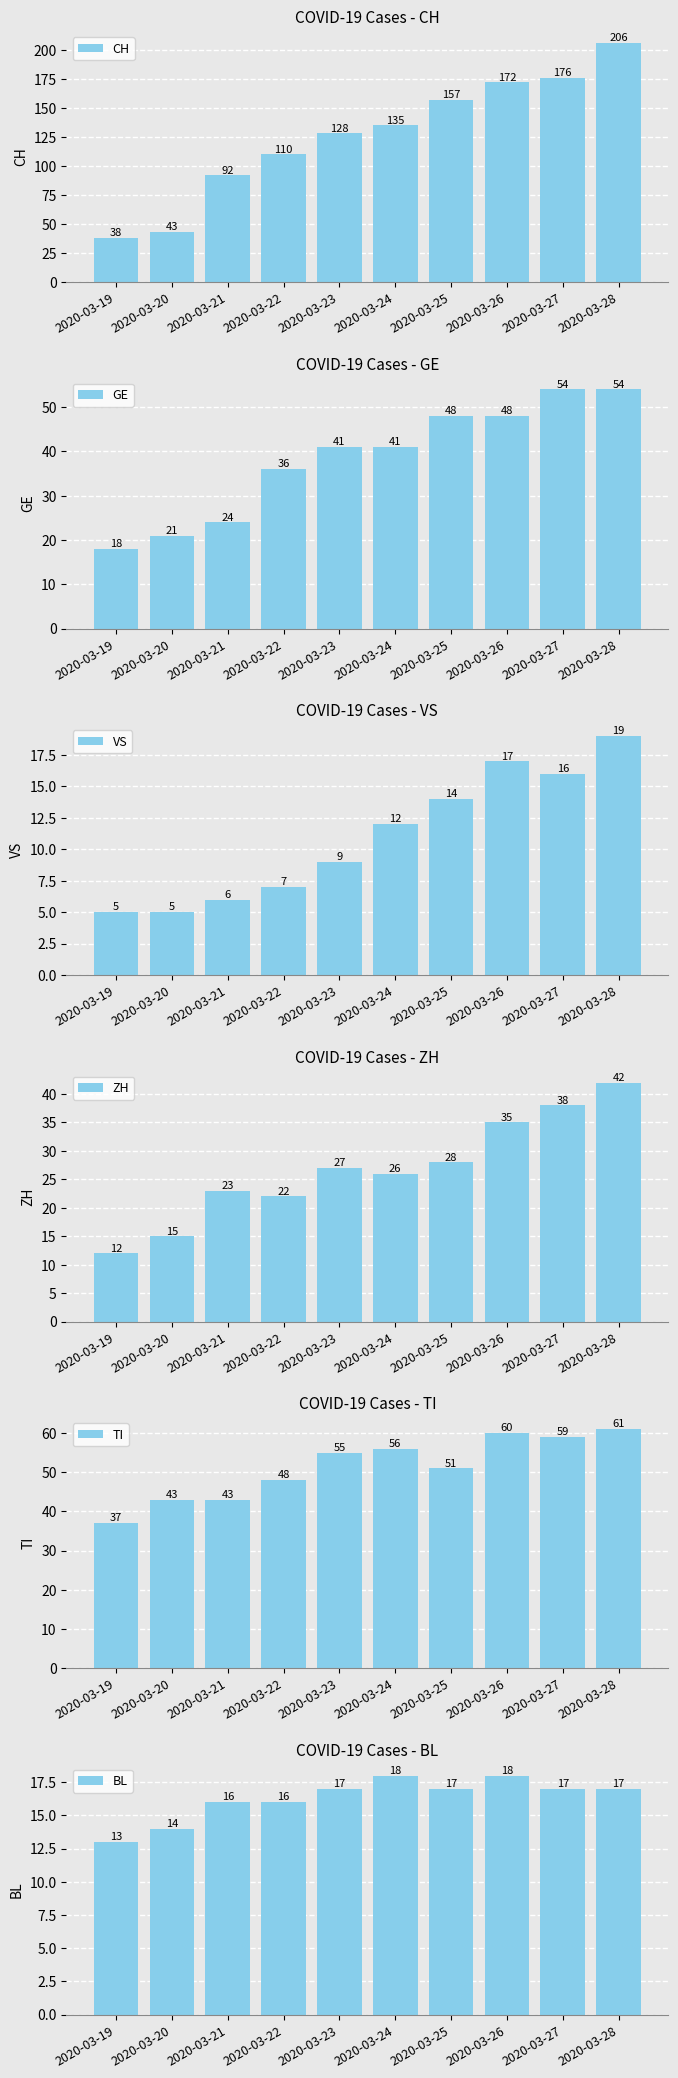

Reading left to right, what are all the values shown in this chart?

CH: 38	43	92	110	128	135	157	172	176	206
GE: 18	21	24	36	41	41	48	48	54	54
VS: 5	5	6	7	9	12	14	17	16	19
ZH: 12	15	23	22	27	26	28	35	38	42
TI: 37	43	43	48	55	56	51	60	59	61
BL: 13	14	16	16	17	18	17	18	17	17